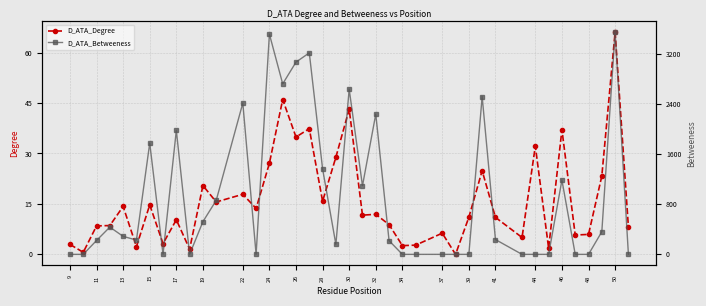

Rank the series by their average value, from highest to lowest.

D_ATA_Betweeness, D_ATA_Degree